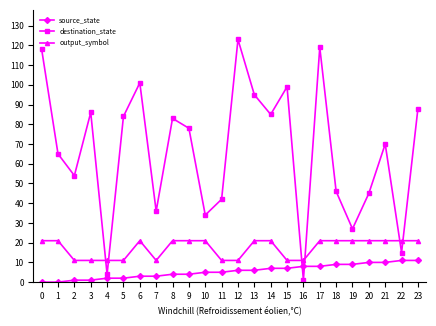

What is the maximum value shown in the chart?

123